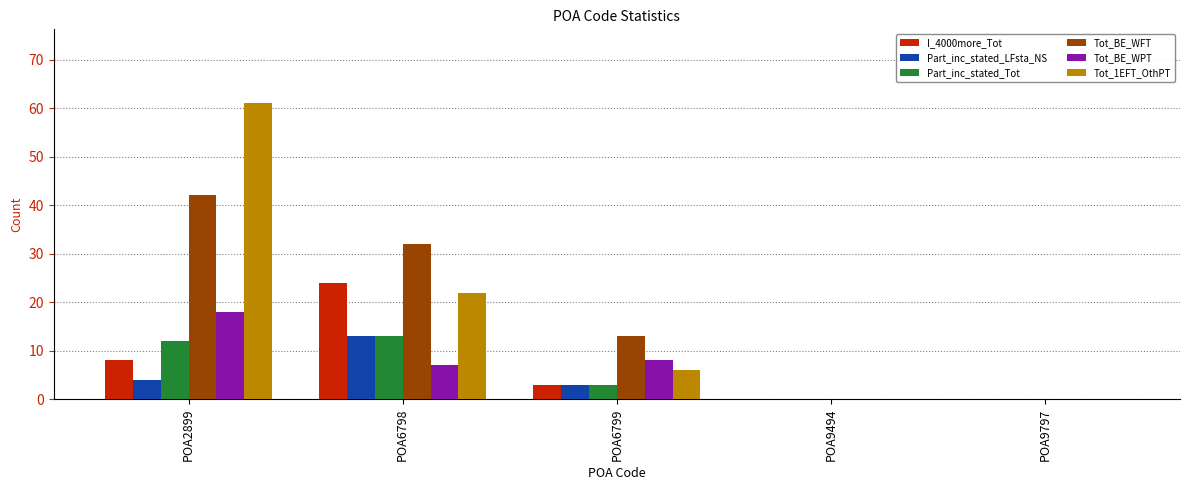

What are all the series names shown in the legend?

I_4000more_Tot, Part_inc_stated_LFsta_NS, Part_inc_stated_Tot, Tot_BE_WFT, Tot_BE_WPT, Tot_1EFT_OthPT